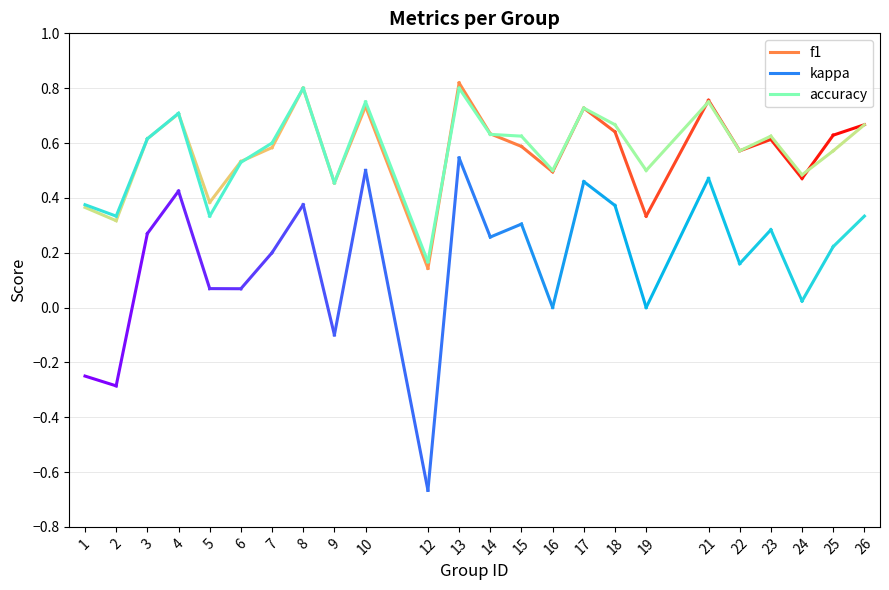

How many interior local valleys does the f1 series have?

8